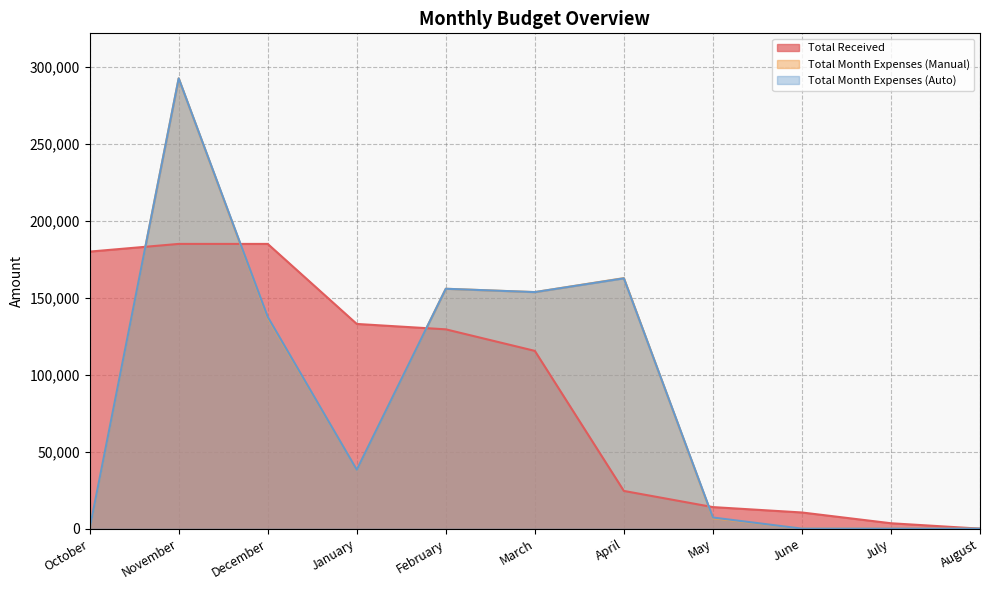

What is the total value across all series at January?

209500